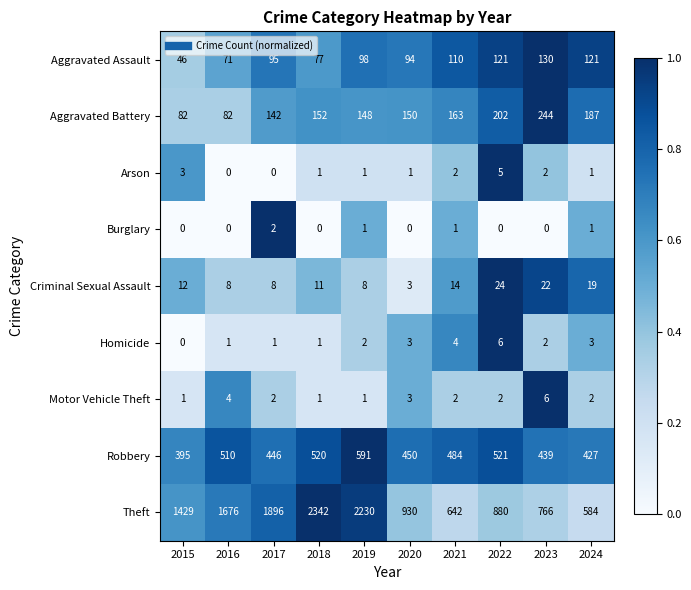

What is the difference between the maximum and second lowest values in the Aggravated Battery series?

162